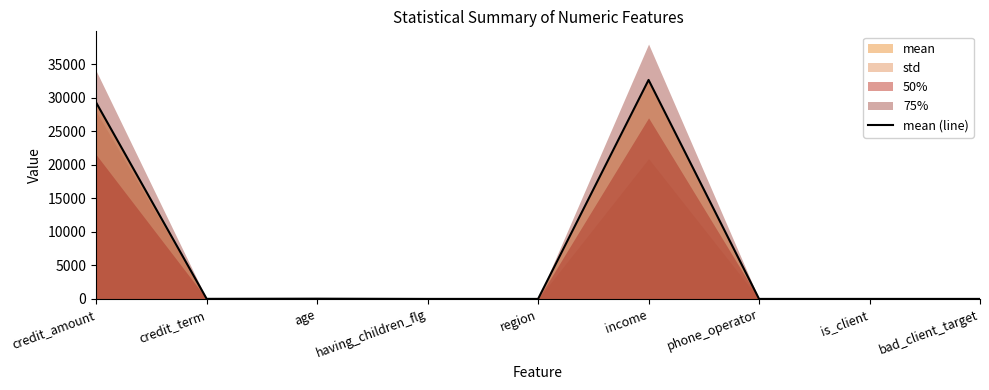

Reading left to right, transcribe all the data shown in this chart.

credit_amount=29264.7	credit_term=11.5	age=35.9	having_children_flg=0.4	region=1.7	income=32652.4	phone_operator=1.1	is_client=0.6	bad_client_target=0.1